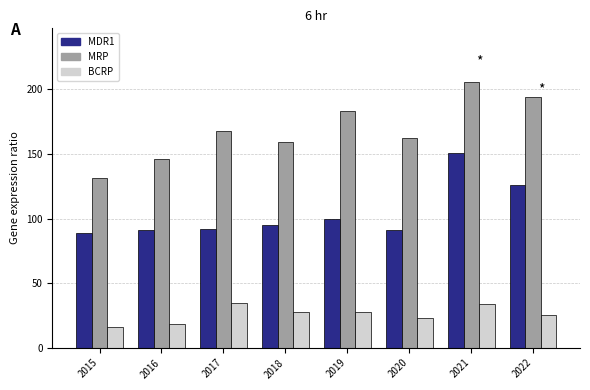

Which series has the widest spread of values?

MRP